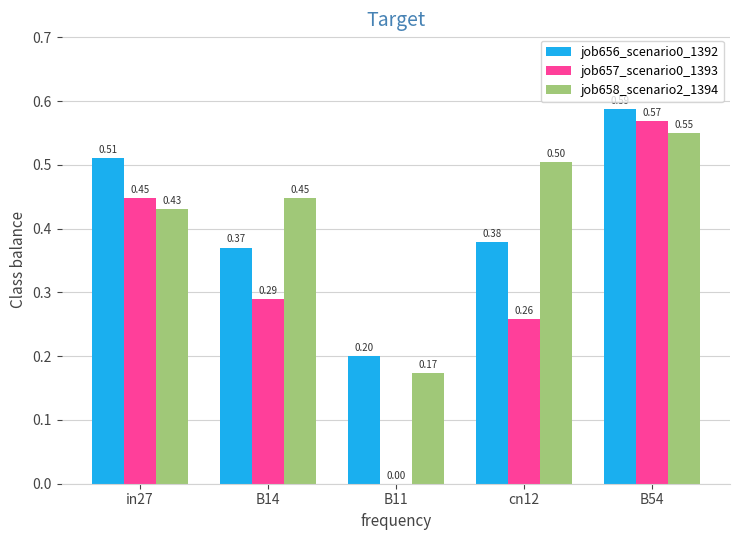

Which series has the largest total across all categories?

job658_scenario2_1394